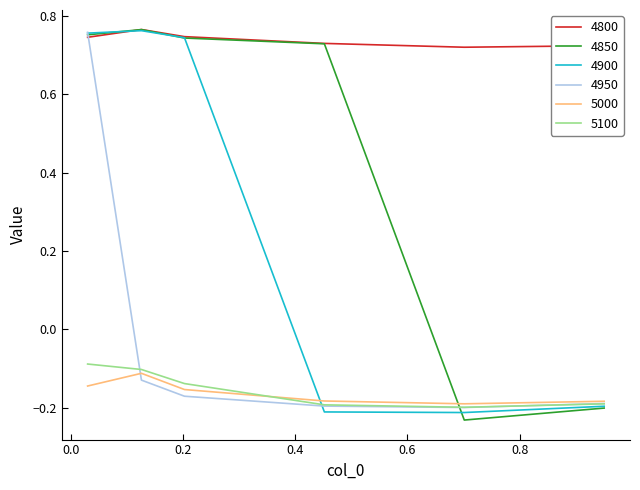

How many distinct data groups are displayed?

6